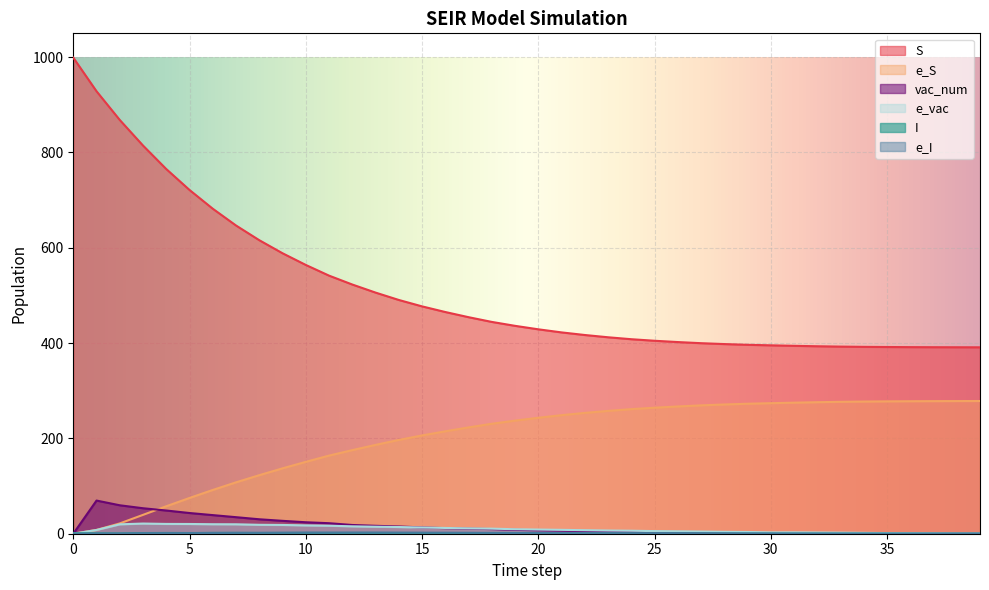

Which series changed the most between 26 and 29?

S